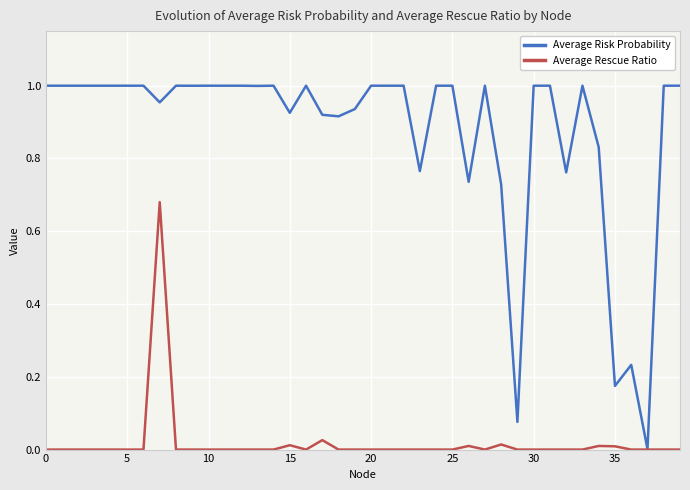

Rank the series by their average value, from highest to lowest.

Average Risk Probability, Average Rescue Ratio